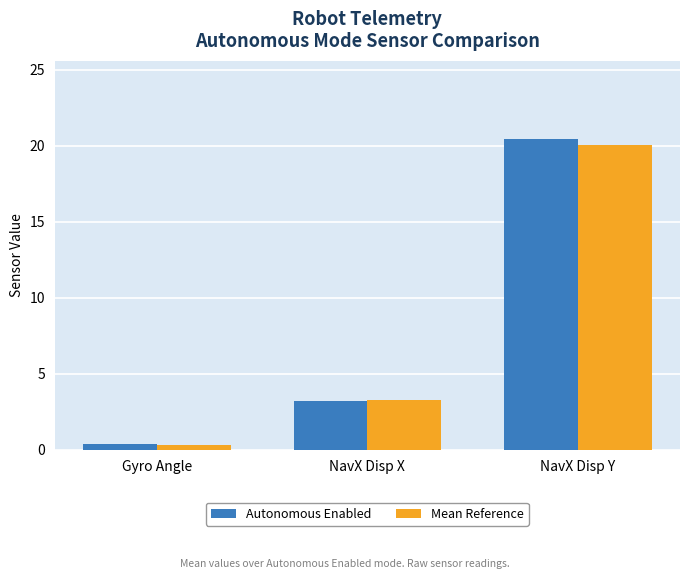

Reading left to right, extract all data points from this chart.

Autonomous Enabled: Gyro Angle=0.4	NavX Disp X=3.2	NavX Disp Y=20.5
Mean Reference: Gyro Angle=0.3	NavX Disp X=3.3	NavX Disp Y=20.0